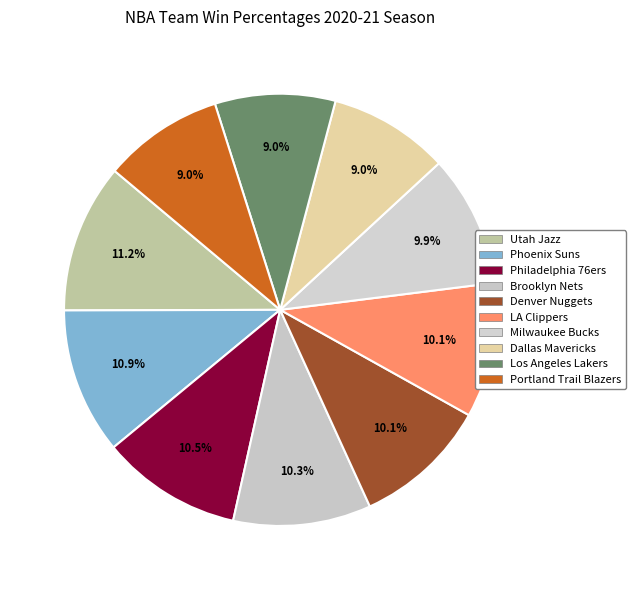

How many slices are in this pie chart?

10